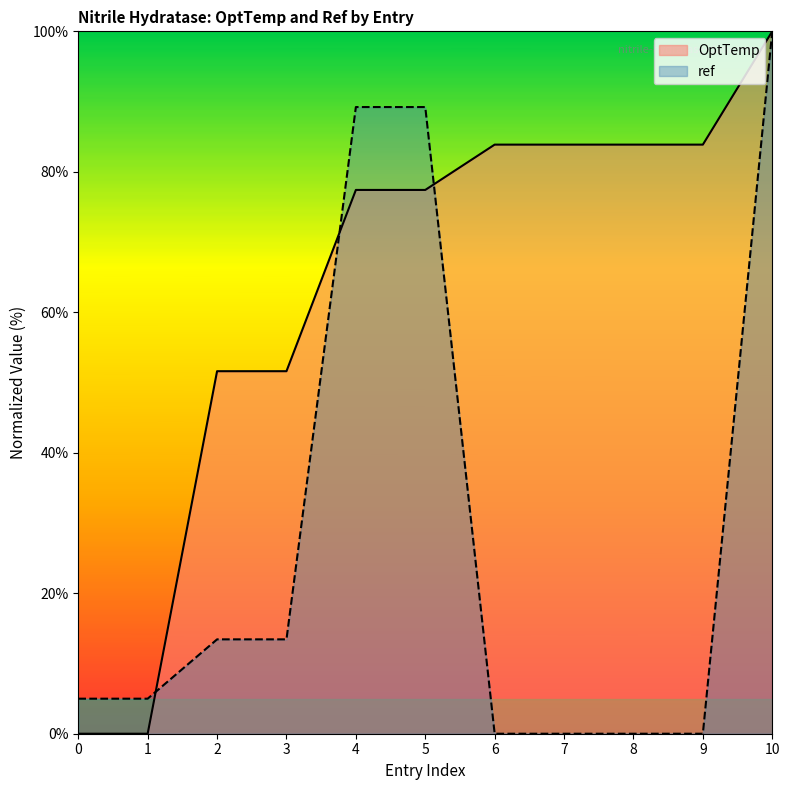

Where do ref and OptTemp first cross each other?

1 and 2